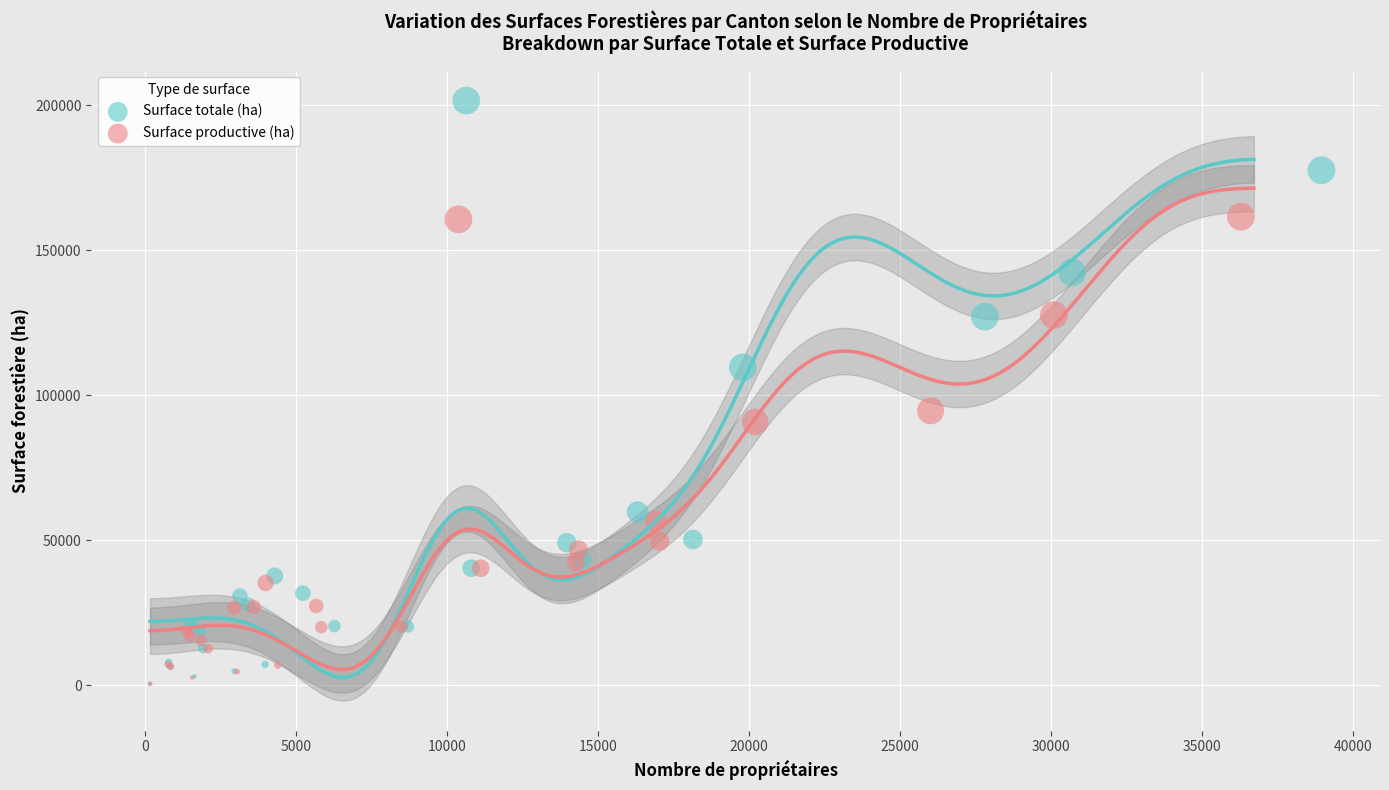

Which series contains the highest Y value?

Surface totale (ha)